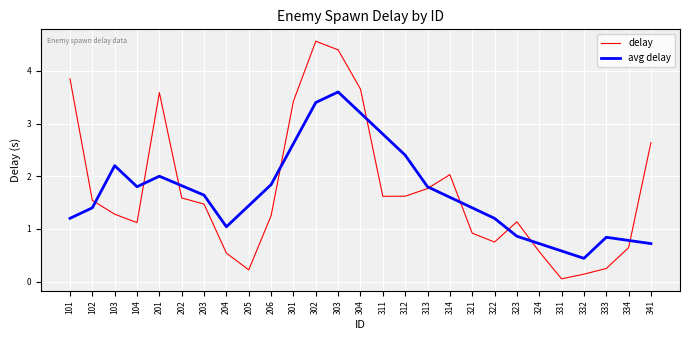

Does the chart have visible grid lines?

Yes